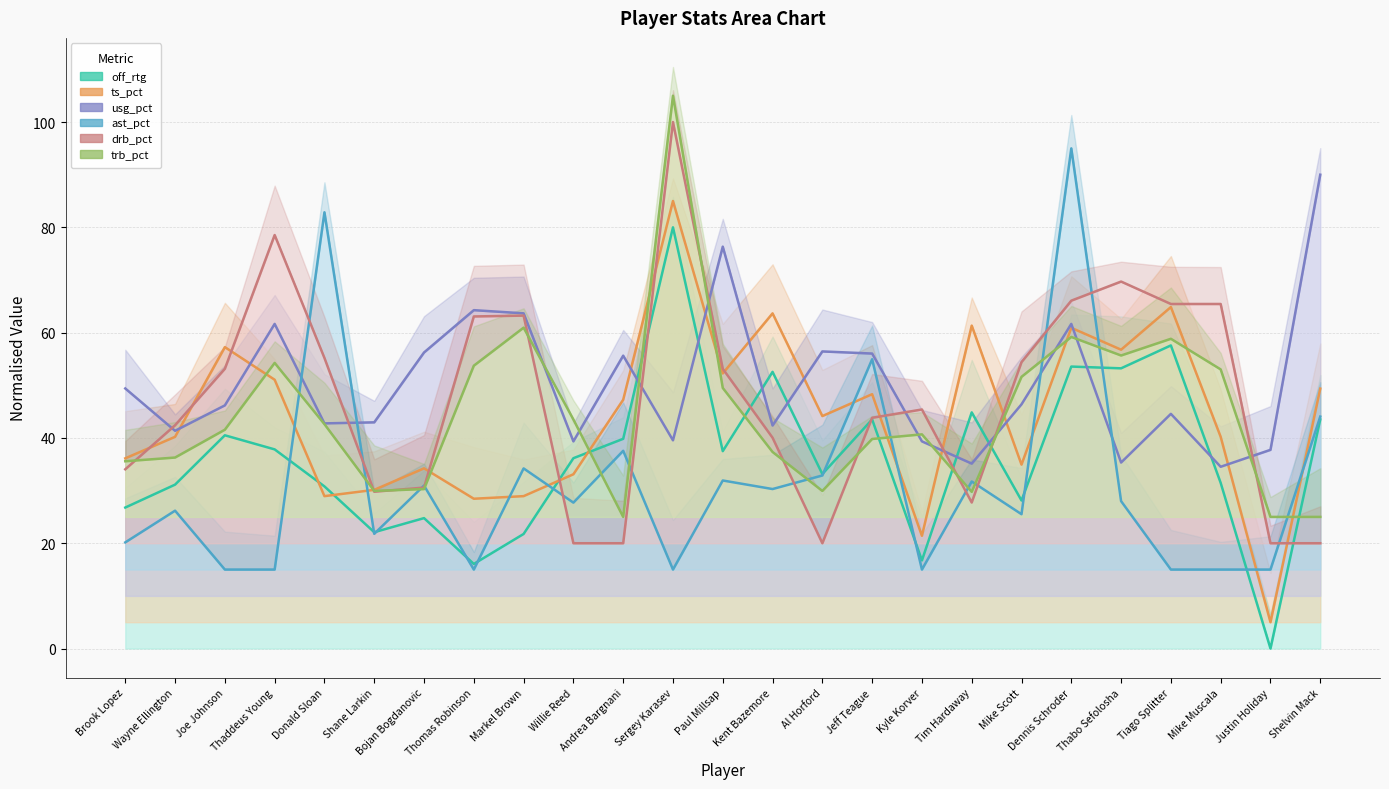

What is the value of the drb_pct point at the 7th from the left?

30.6